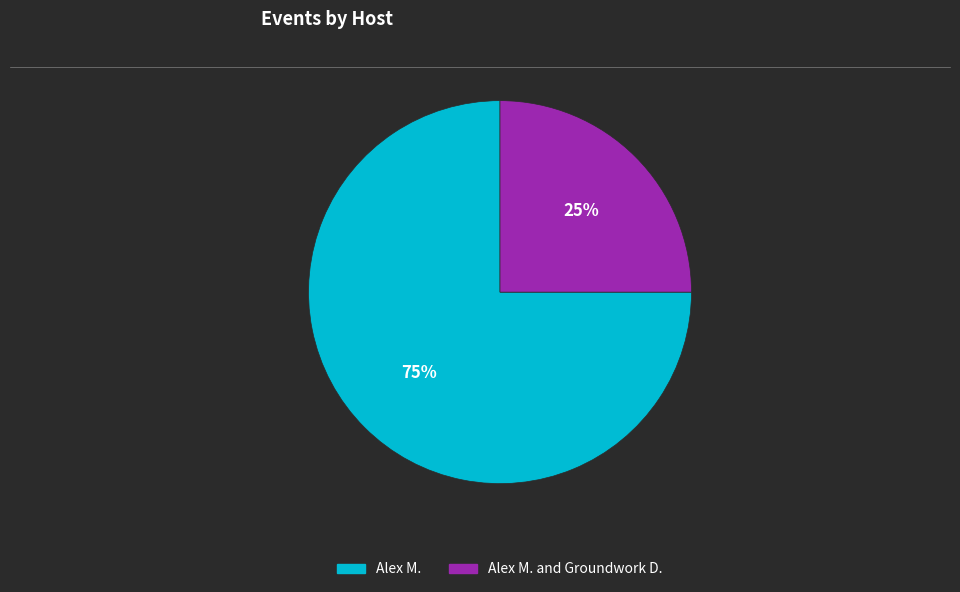

Does any single category account for the majority?

Yes